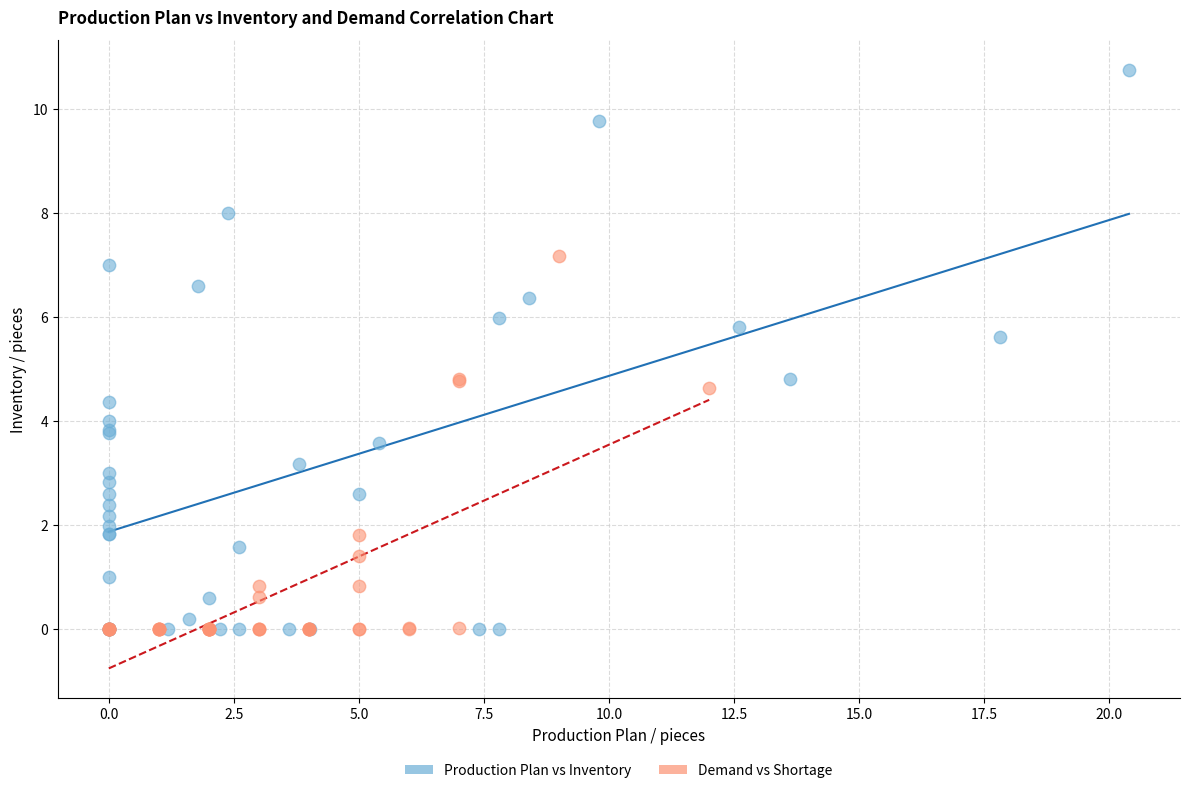

Which series reaches the maximum Y coordinate?

Production Plan vs Inventory